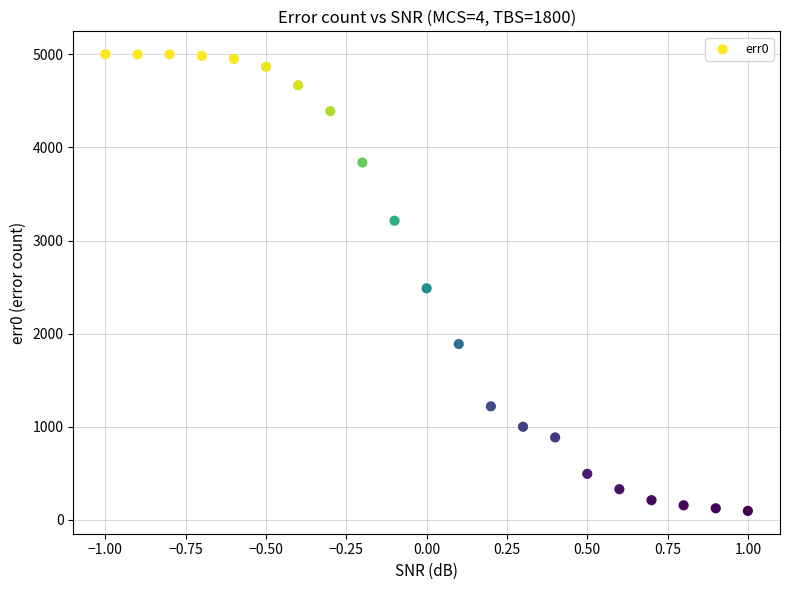

What Y value in the scatter plot is closest to 2549?

2487